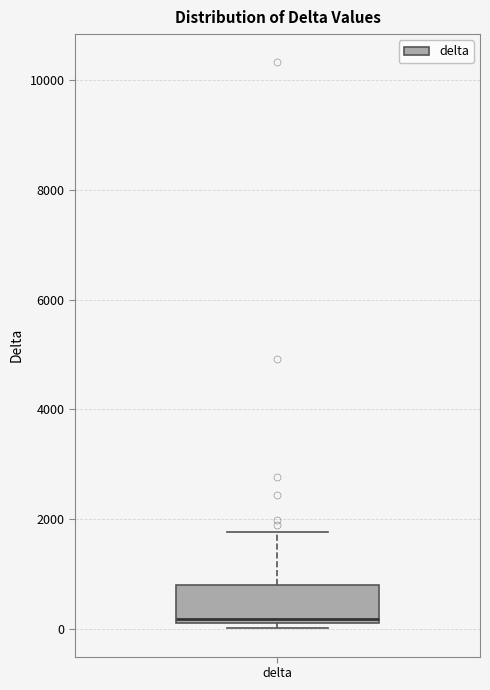

Where is the upper edge of the box for delta on the y-axis? The values are not printed on the chart, so give them approximately, as read against the axis.

800